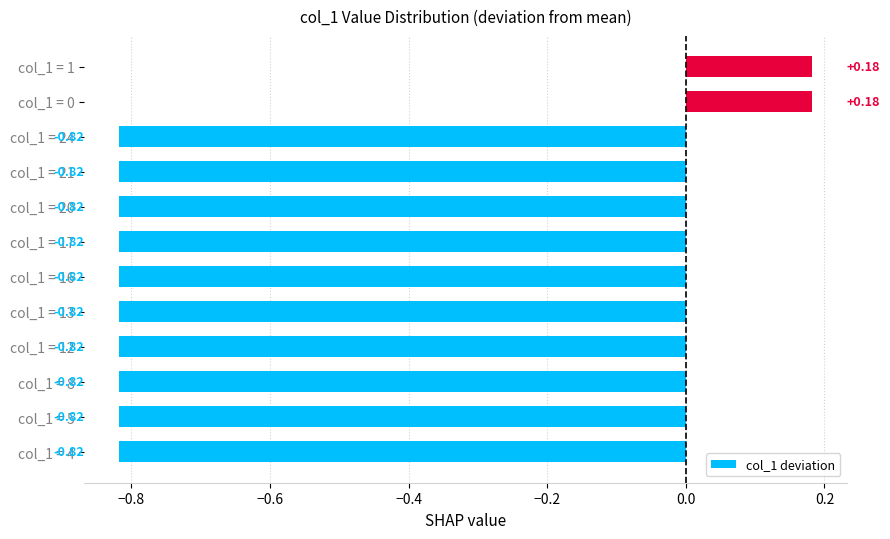

What is the difference between the maximum and minimum values?

1.0